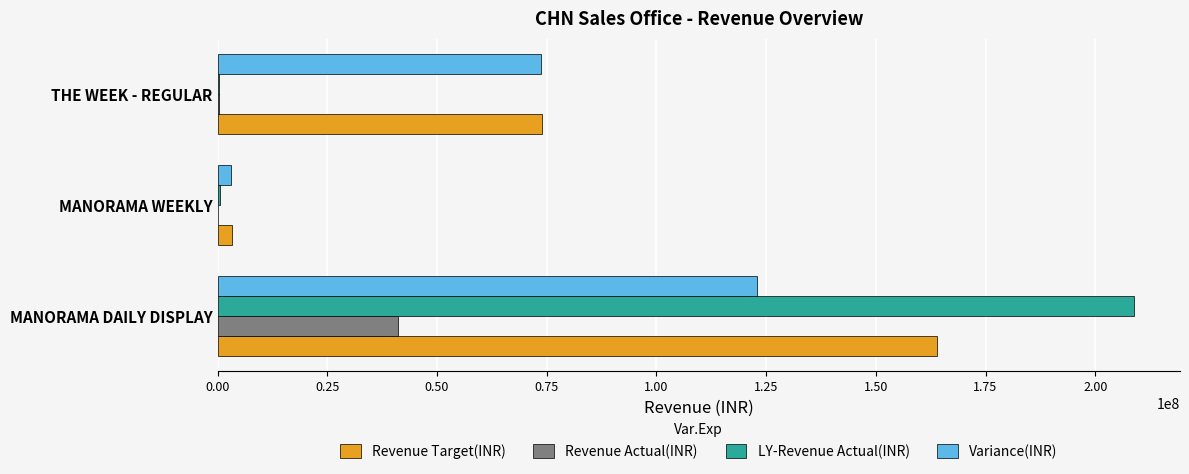

At which category is the sum across all series the highest?

MANORAMA DAILY DISPLAY